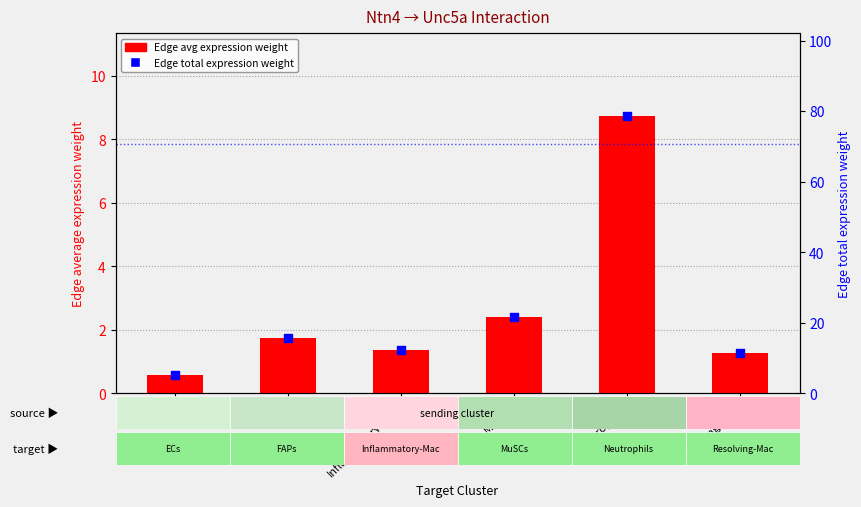

Which series has the widest spread of Y values?

Edge total expression weight